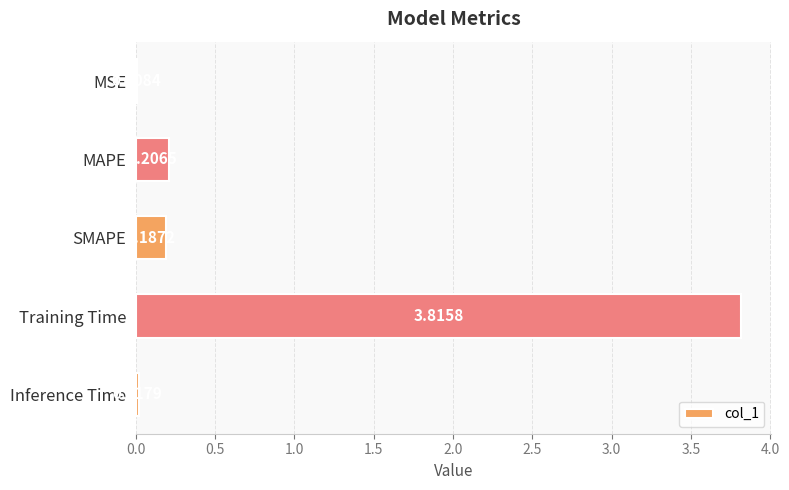

Which label corresponds to the largest value in the chart?

Training Time